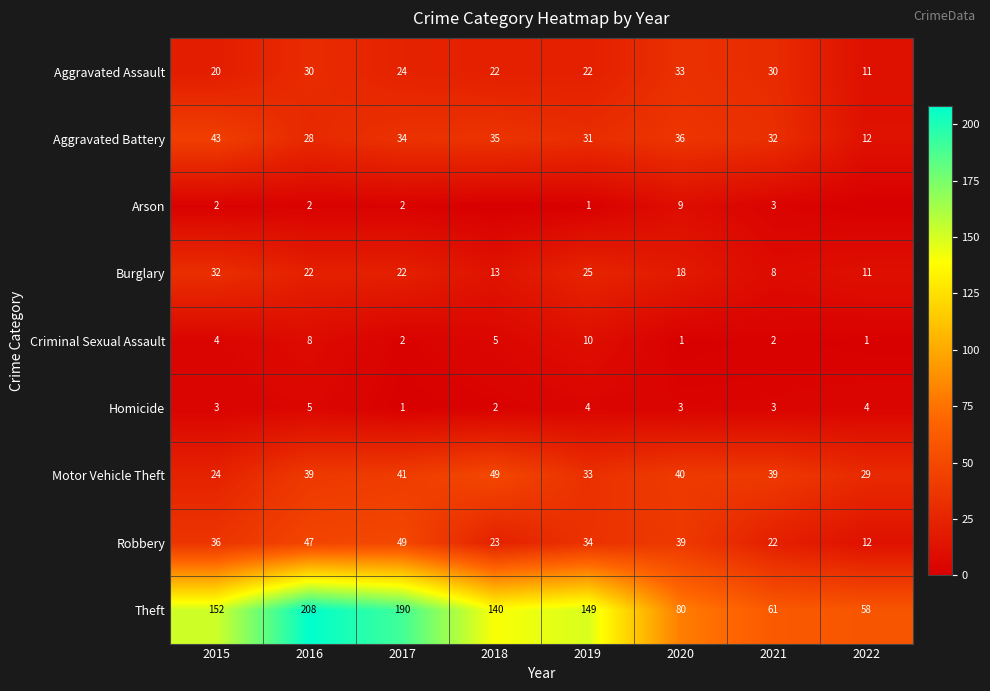

What is the difference between the Aggravated Assault values at 2022 and 2017?

13